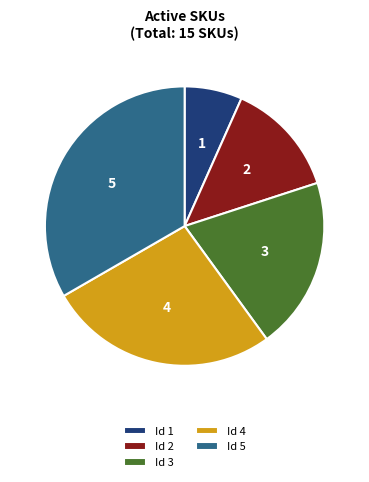

Combined, do Id 1 and Id 5 account for over 50%?

No